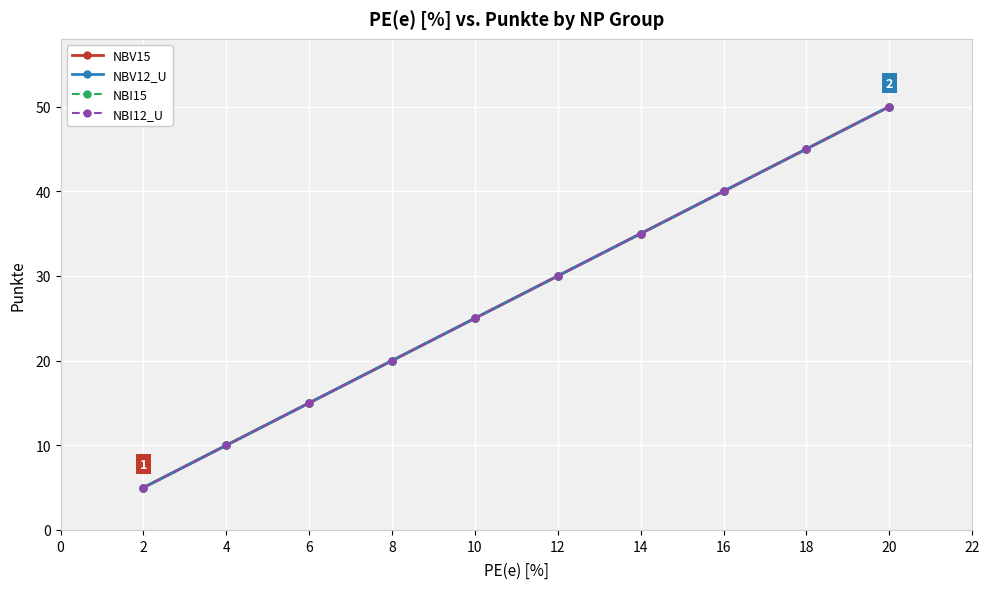

True or false: NBI12_U has more than 0 points higher than both neighbors.

False